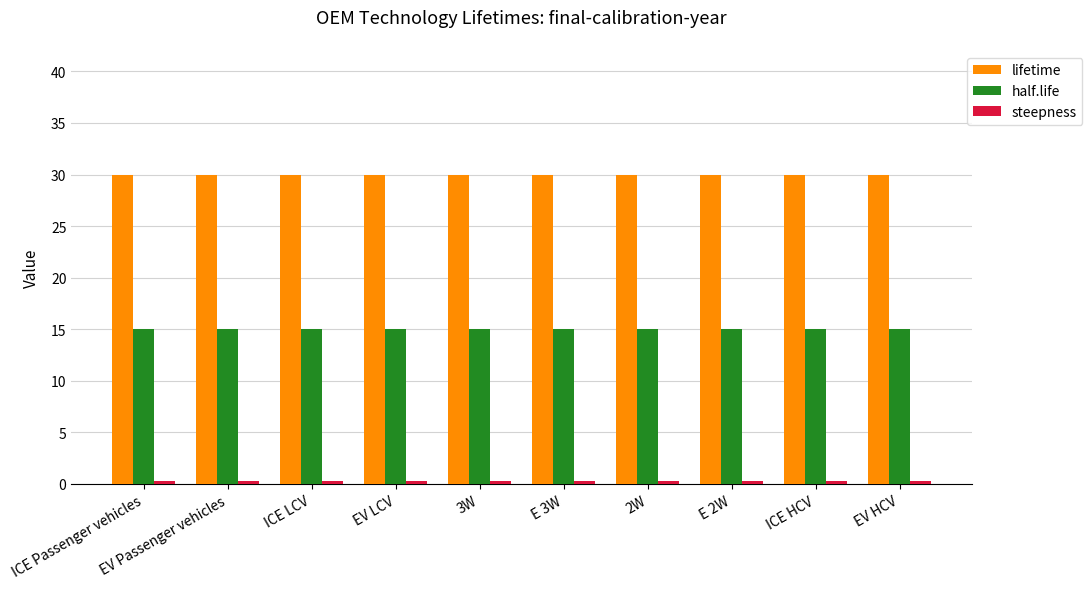

Which series has the largest total across all categories?

lifetime